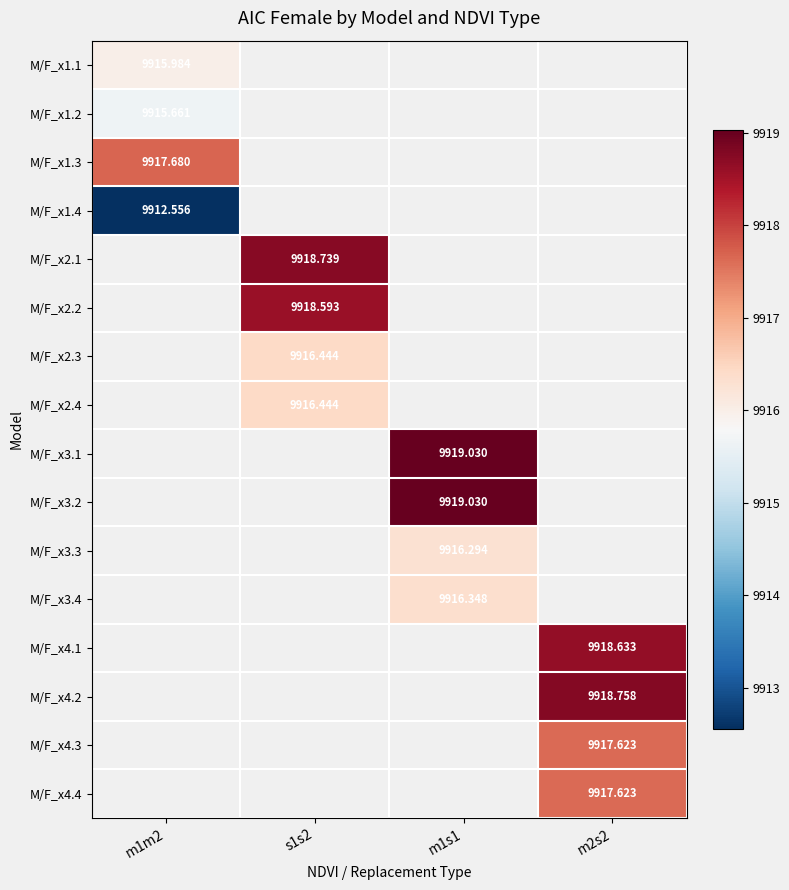

How many distinct data groups are displayed?

16